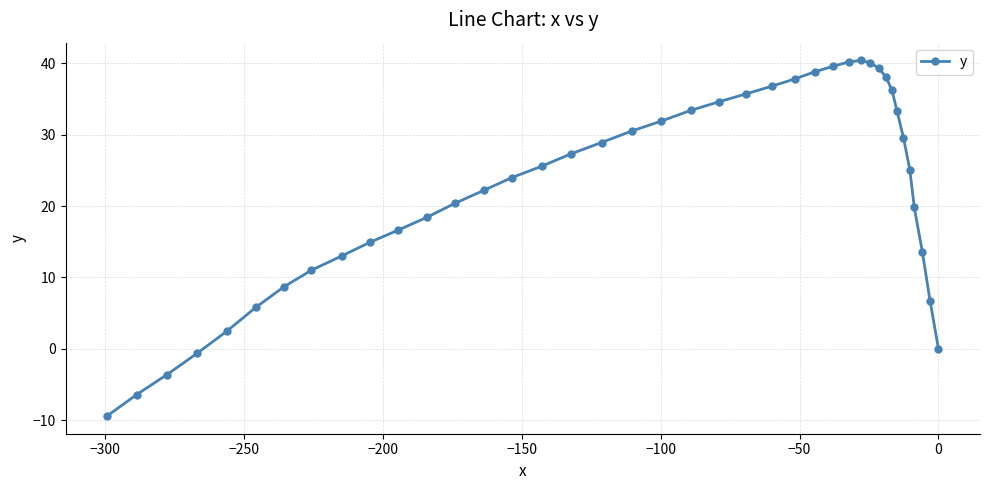

What is the minimum value shown in the chart?

-9.4